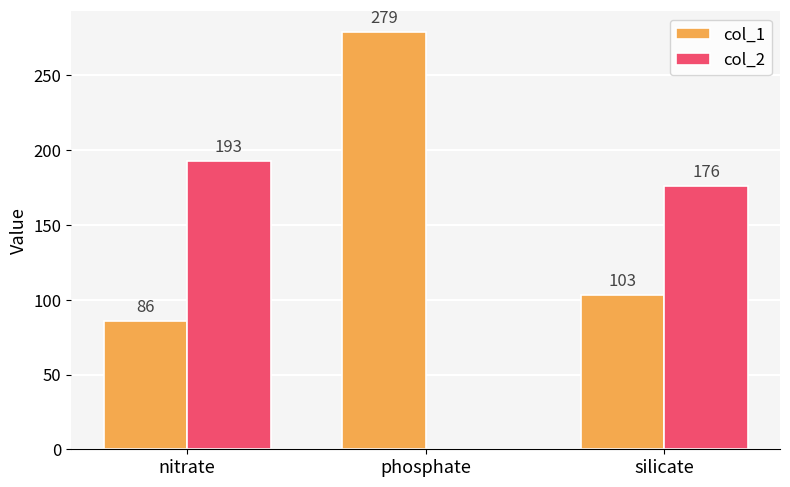

At which label is col_1 closest to 182?

silicate